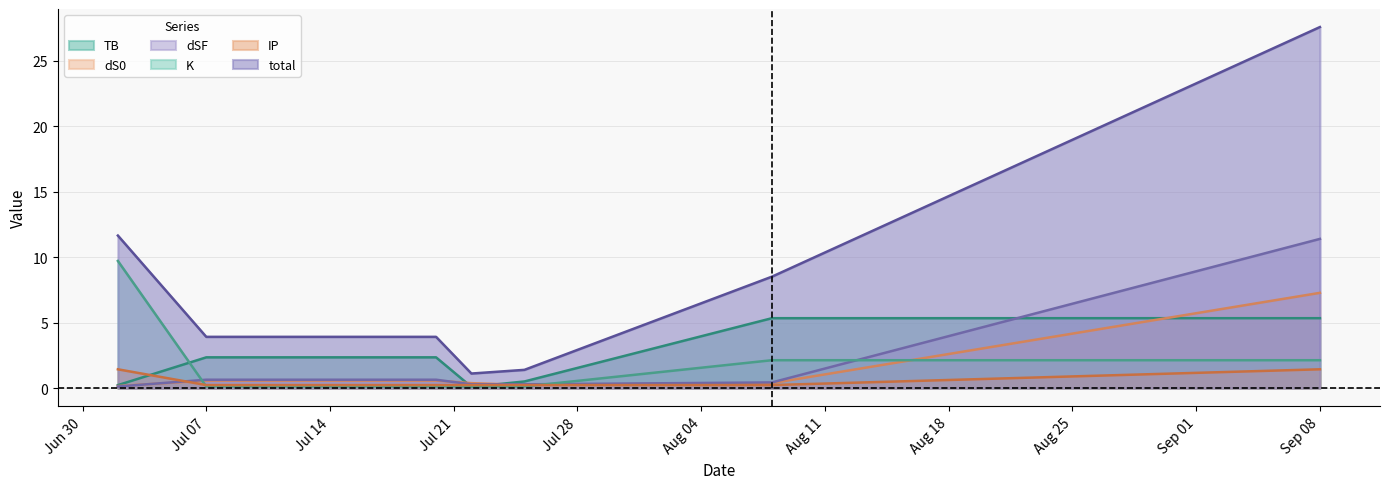

True or false: dSF has a value of 11.4 at Sep 08.

True